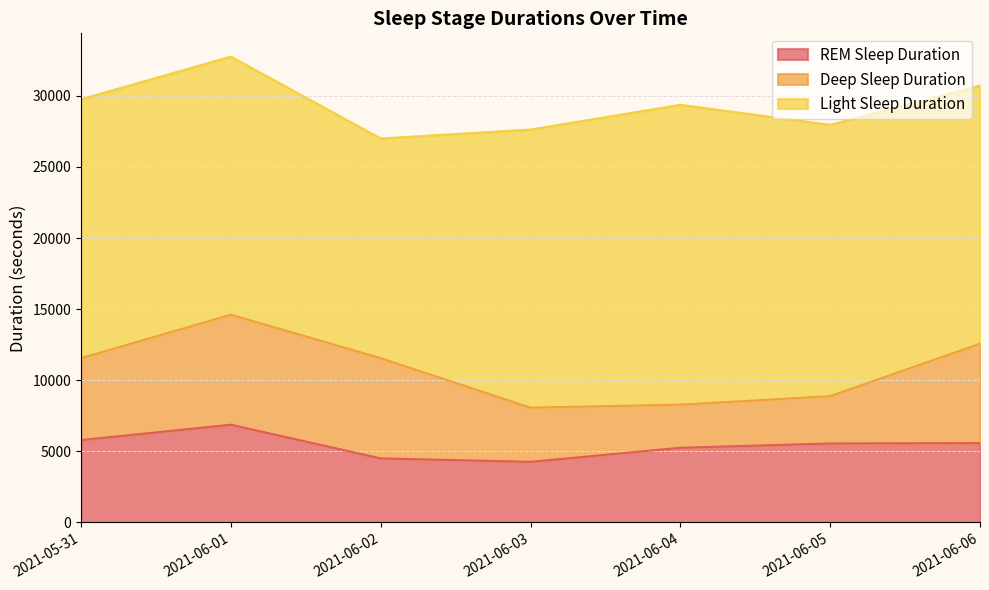

Which category has the lowest value in the Deep Sleep Duration series?

2021-06-04